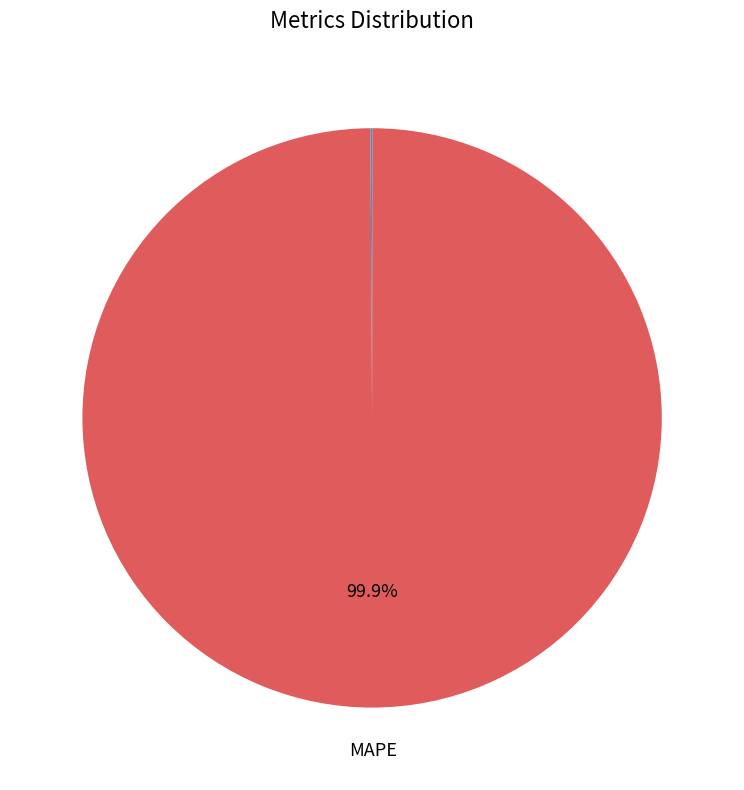

What is the smallest slice in the pie chart?

Inference Time